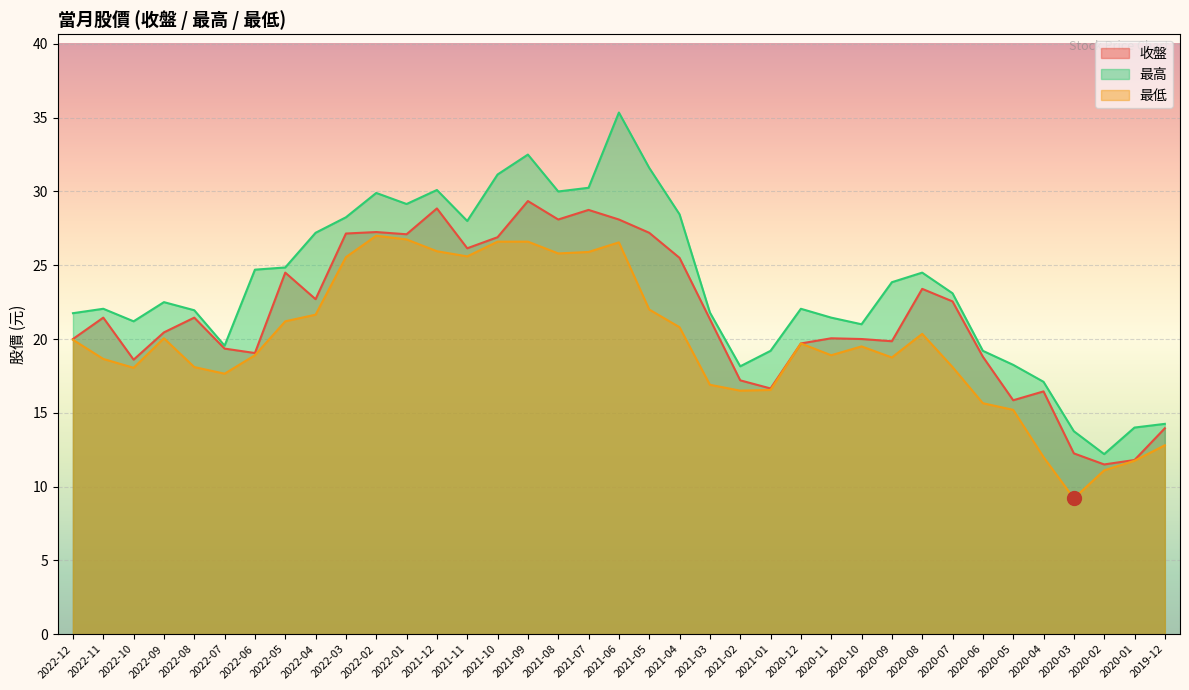

At which label does 最低 first exceed 19?

2022-12